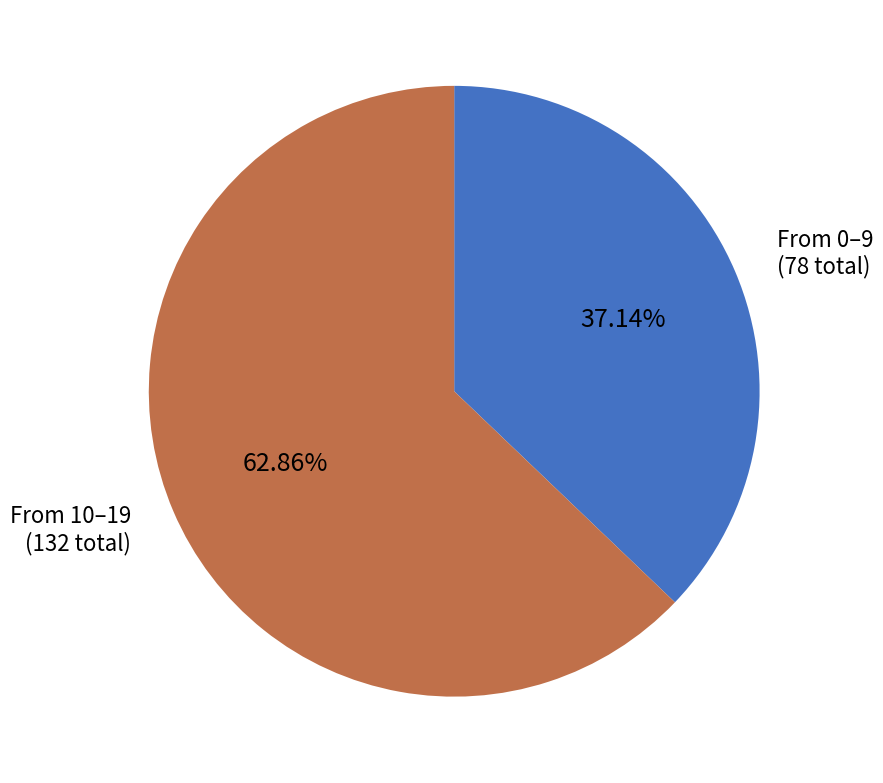

Does any single category account for the majority?

Yes